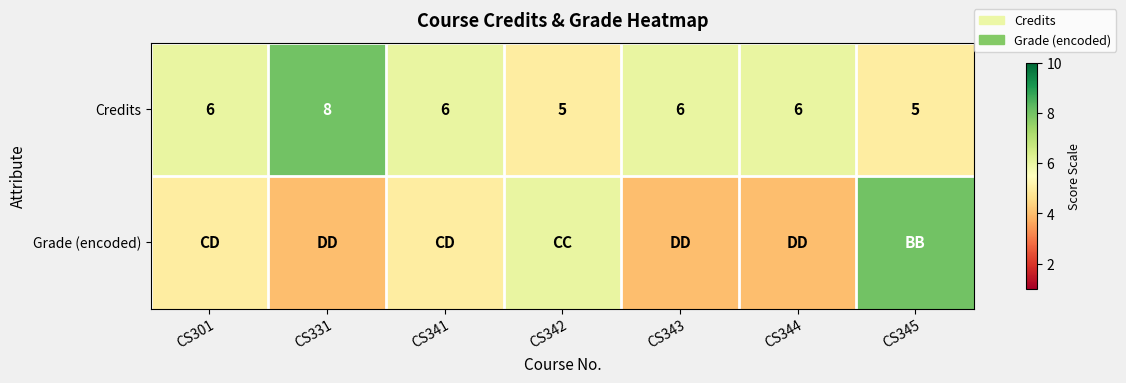

What is the highest value of the Credits series?

8